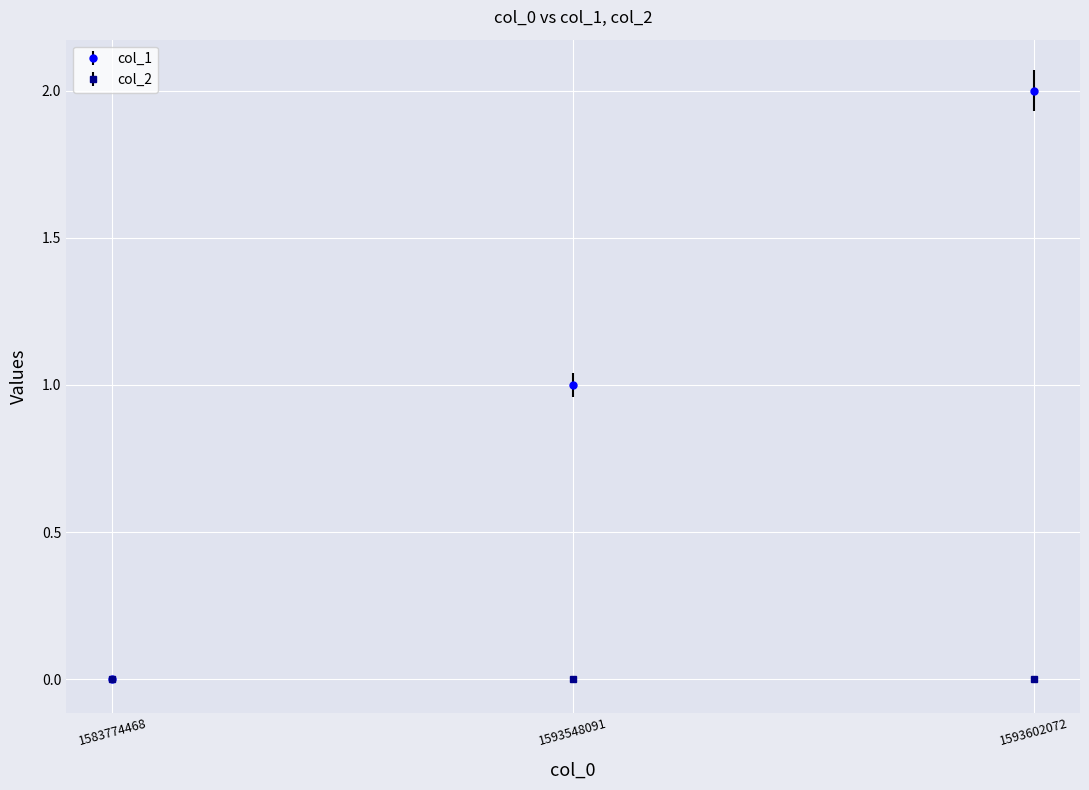

How many values in col_1 are above zero?

2